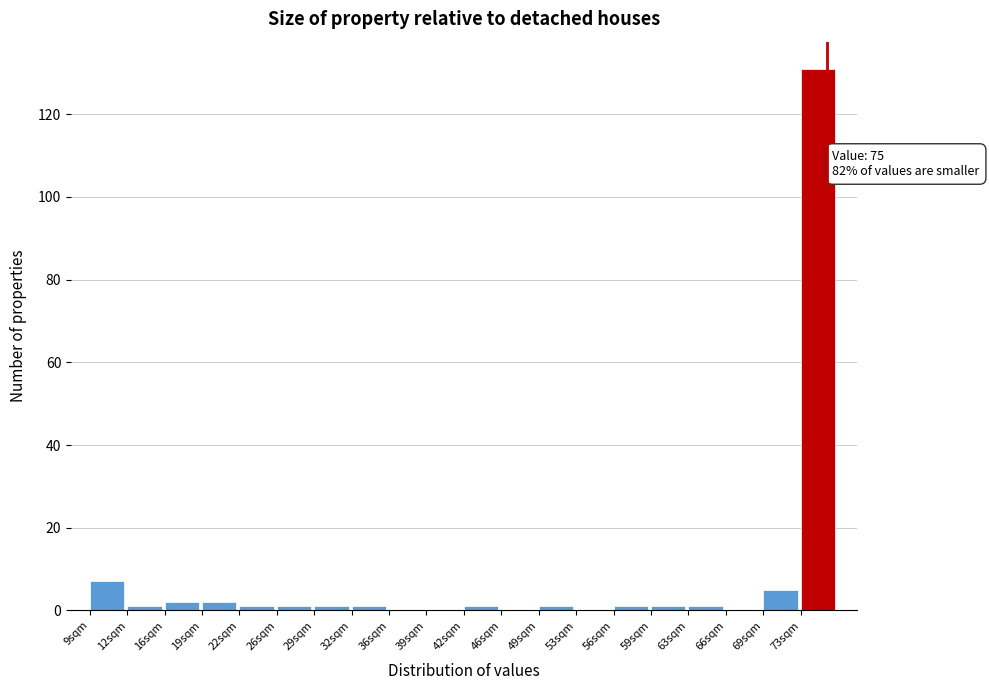

Which range on the x-axis has the tallest bar?

72.65 to 76.00